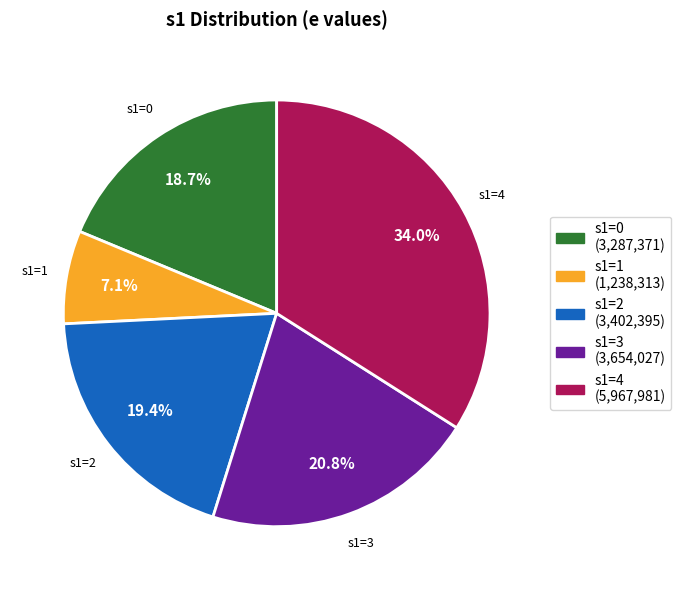

Is there a majority slice in this chart?

No